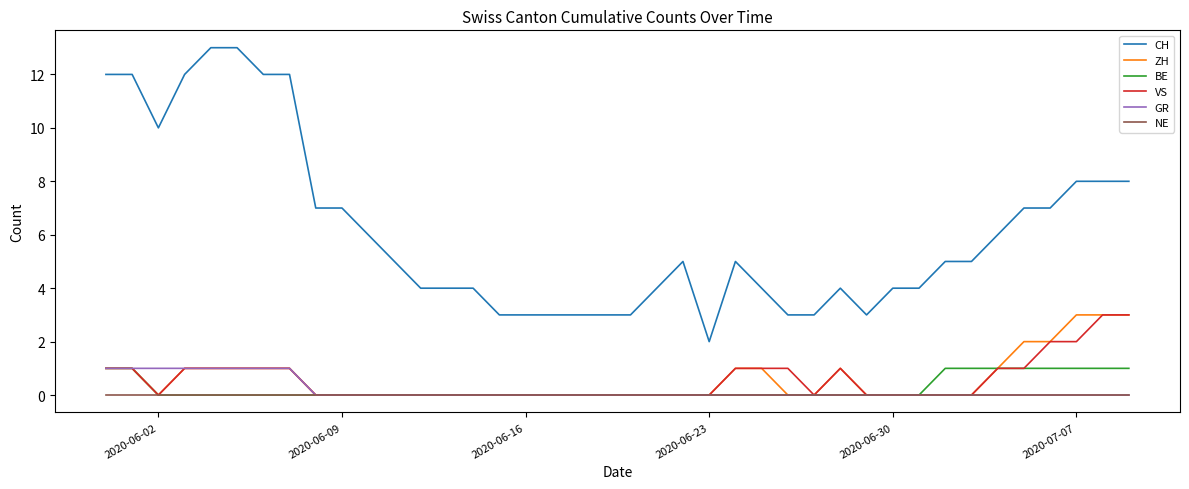

Does the chart have visible grid lines?

No